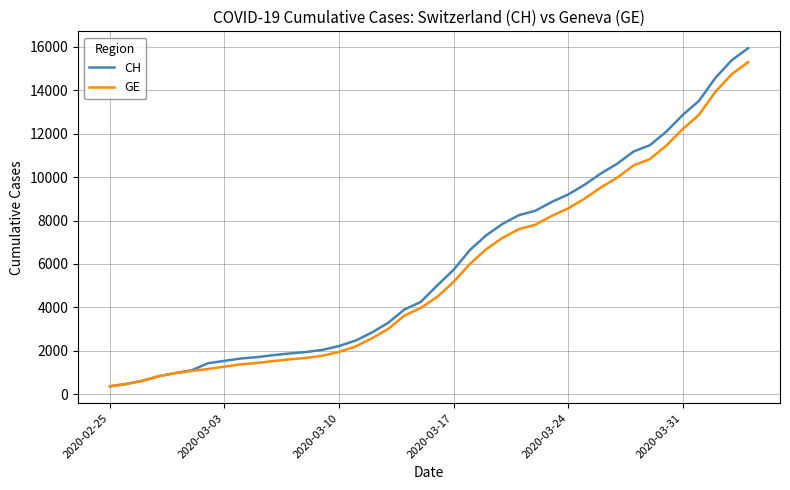

Rank the series by their average value, from highest to lowest.

CH, GE